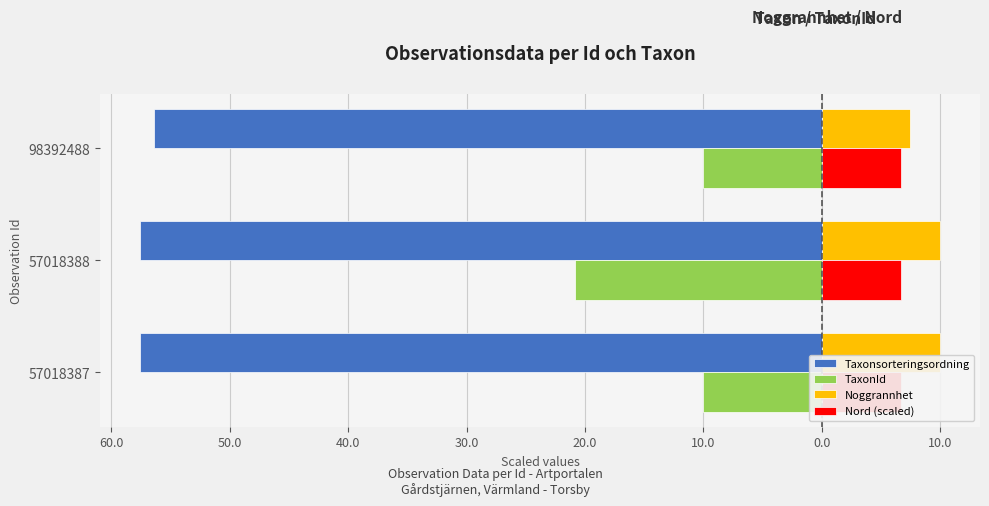

Reading right to left, transcribe all the data shown in this chart.

Taxonsorteringsordning: -56.4	-57.6	-57.6
TaxonId: -10.0	-20.8	-10.0
Noggrannhet: 7.5	10.0	10.0
Nord (scaled): 6.7	6.7	6.7